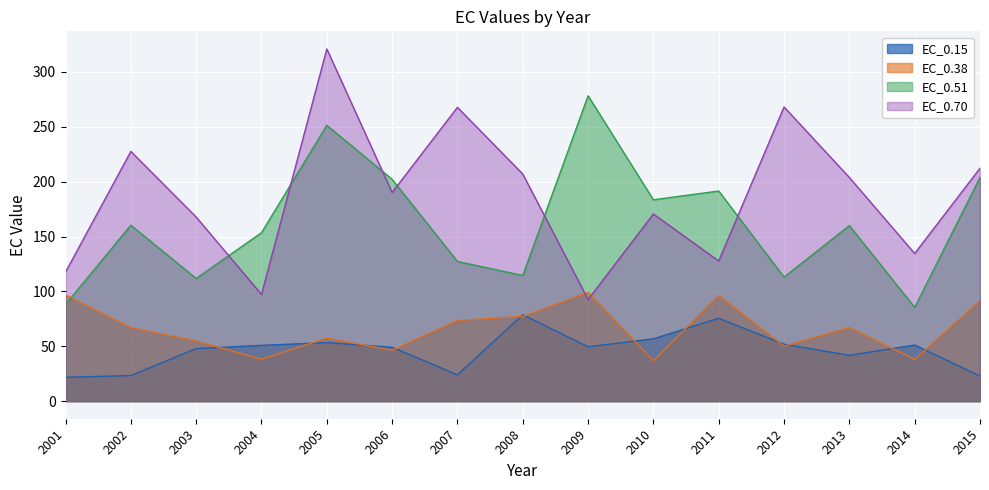

Which series has the largest total across all categories?

EC_0.70